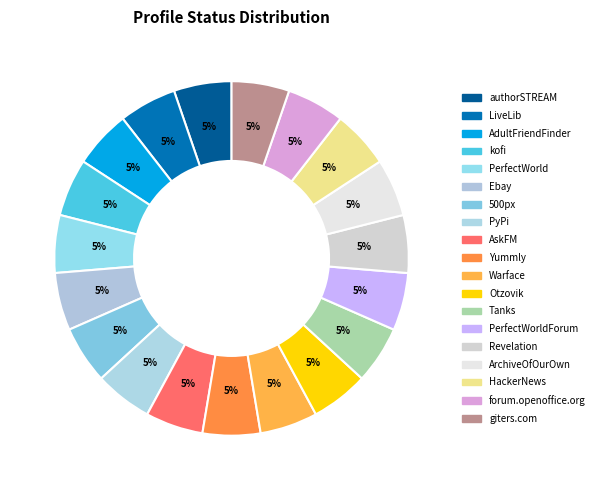

Rank the categories by value from highest to lowest.

authorSTREAM, LiveLib, AdultFriendFinder, kofi, PerfectWorld, Ebay, 500px, PyPi, AskFM, Yummly, Warface, Otzovik, Tanks, PerfectWorldForum, Revelation, ArchiveOfOurOwn, HackerNews, forum.openoffice.org, giters.com